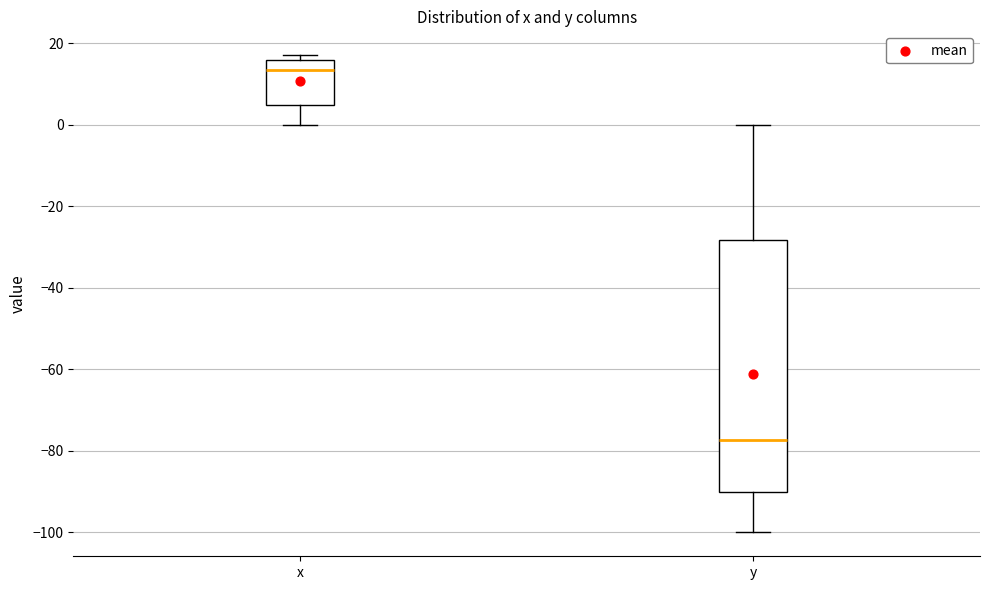

Where does the lower whisker of the box for y end on the y-axis? The values are not printed on the chart, so give them approximately, as read against the axis.

-100